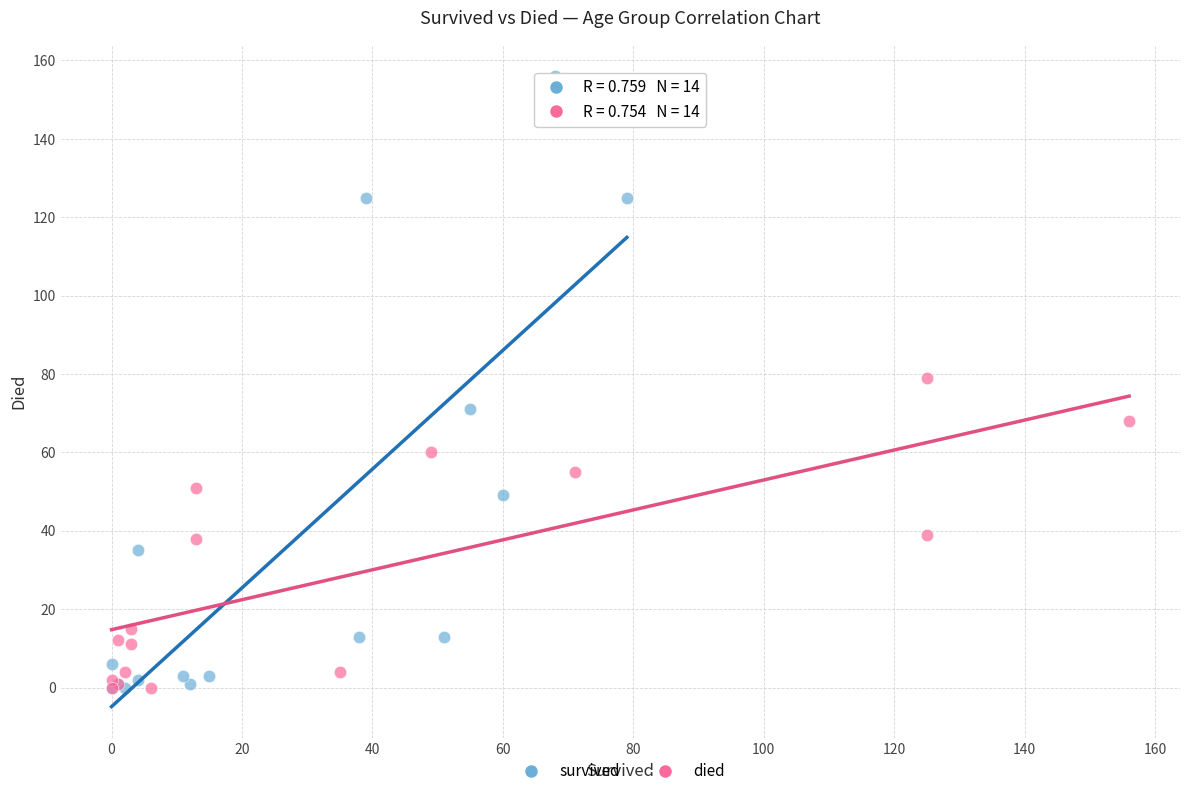

Which series contains the highest Y value?

survived